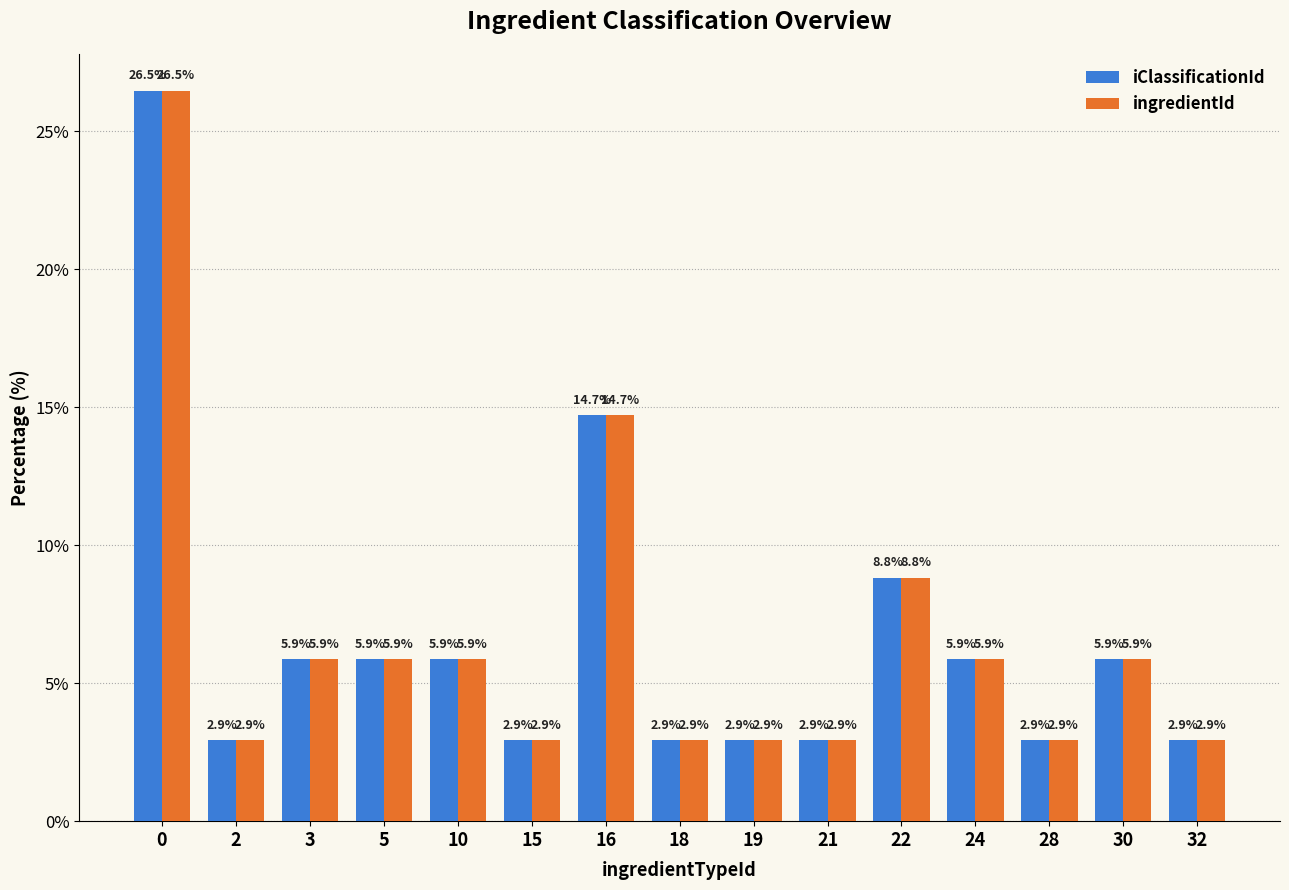

What is the total value across all series at 28?

5.9